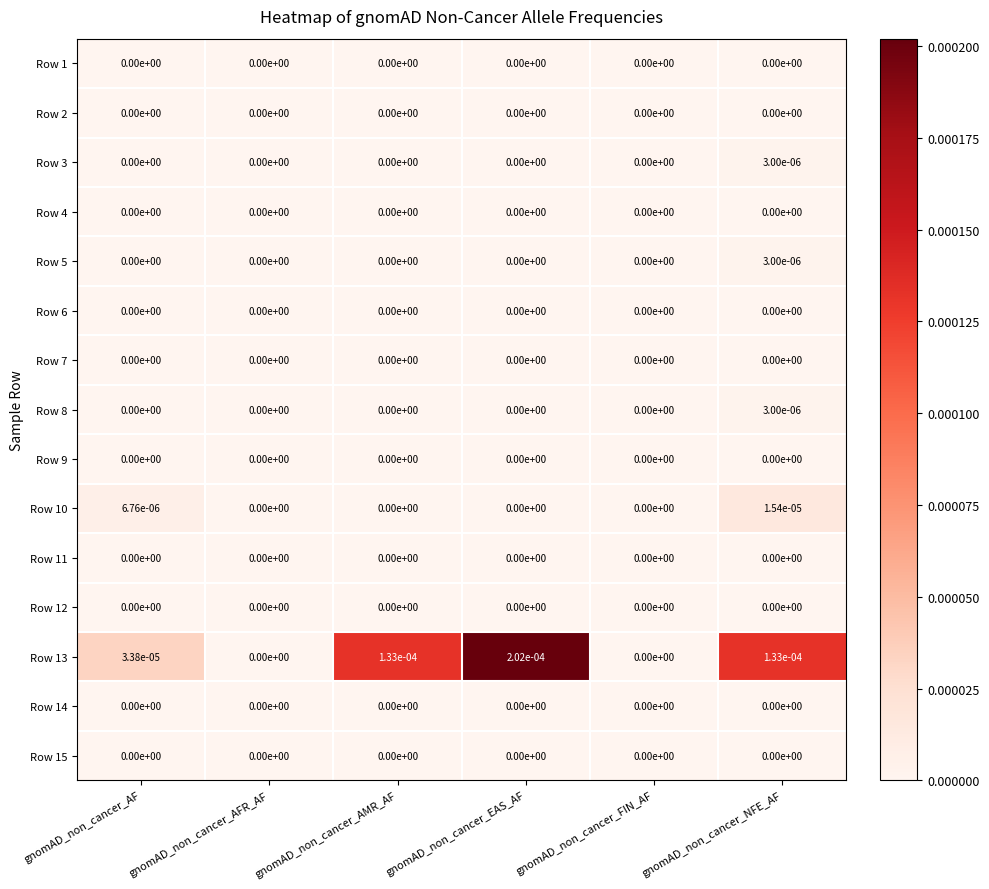

The value of Row 9 at gnomAD_non_cancer_FIN_AF is 0.0. True or false?

True